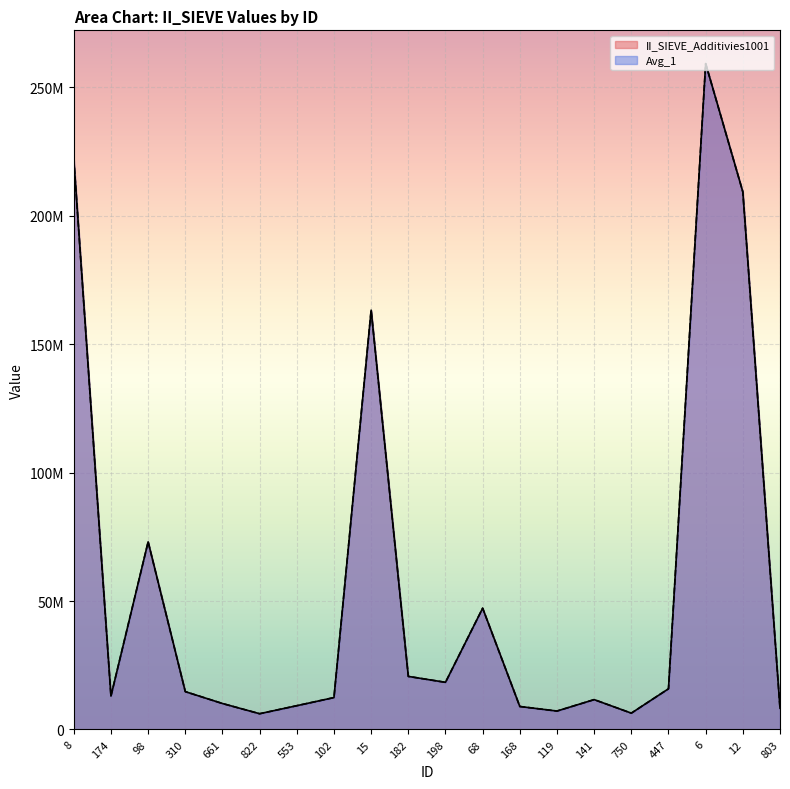

Is the value of Avg_1 at 168 greater than the value of II_SIEVE_Additivies1001 at 141?

No